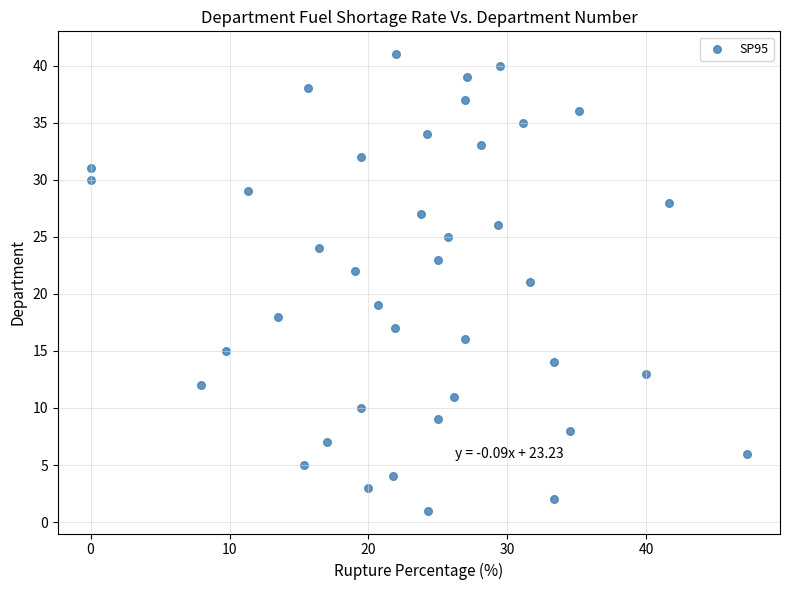

What is the range of Y values (max minus min)?

40